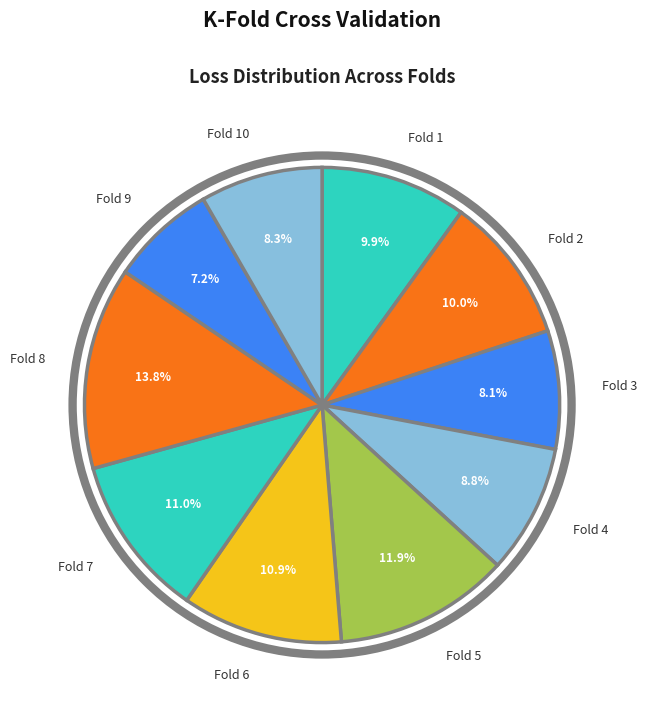

Does Fold 10 represent more than half of the total?

No